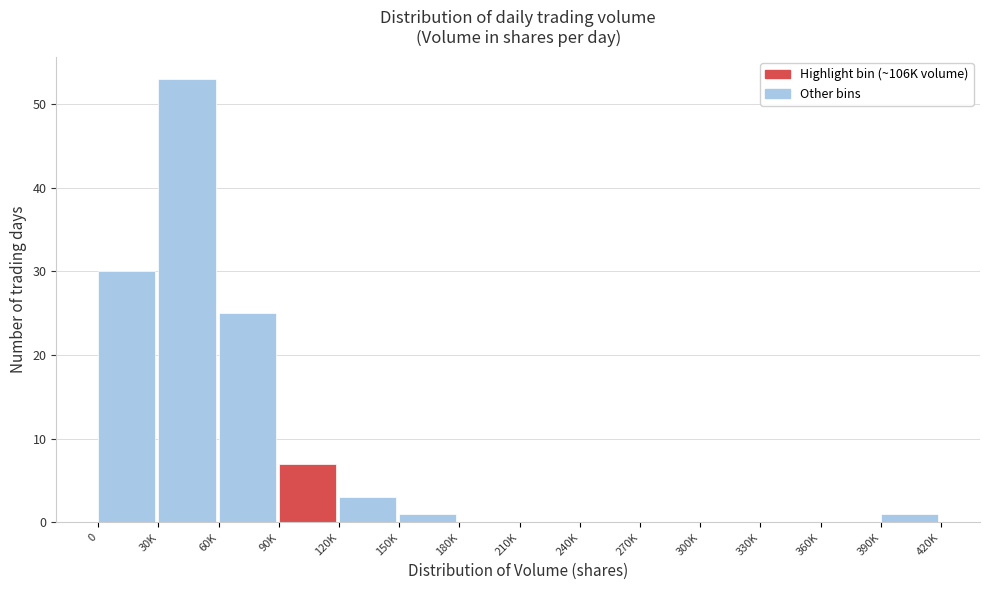

Reading left to right, list all the values displayed in this chart.

0=30	30K=53	60K=25	90K=7	120K=3	150K=1	180K=0	210K=0	240K=0	270K=0	300K=0	330K=0	360K=0	390K=1